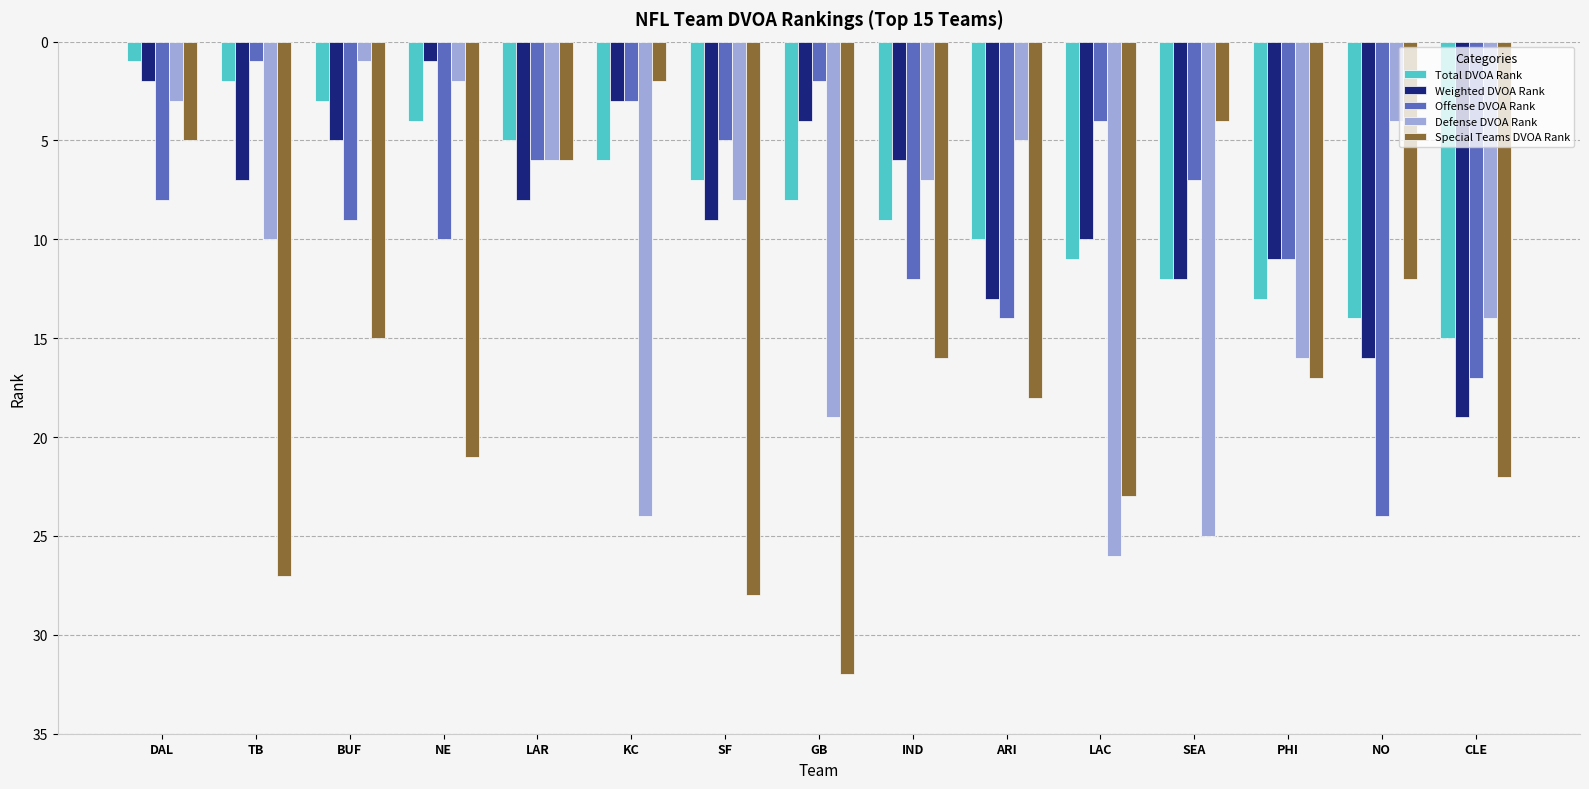

What is the sum of the Weighted DVOA Rank values at TB and IND?

13